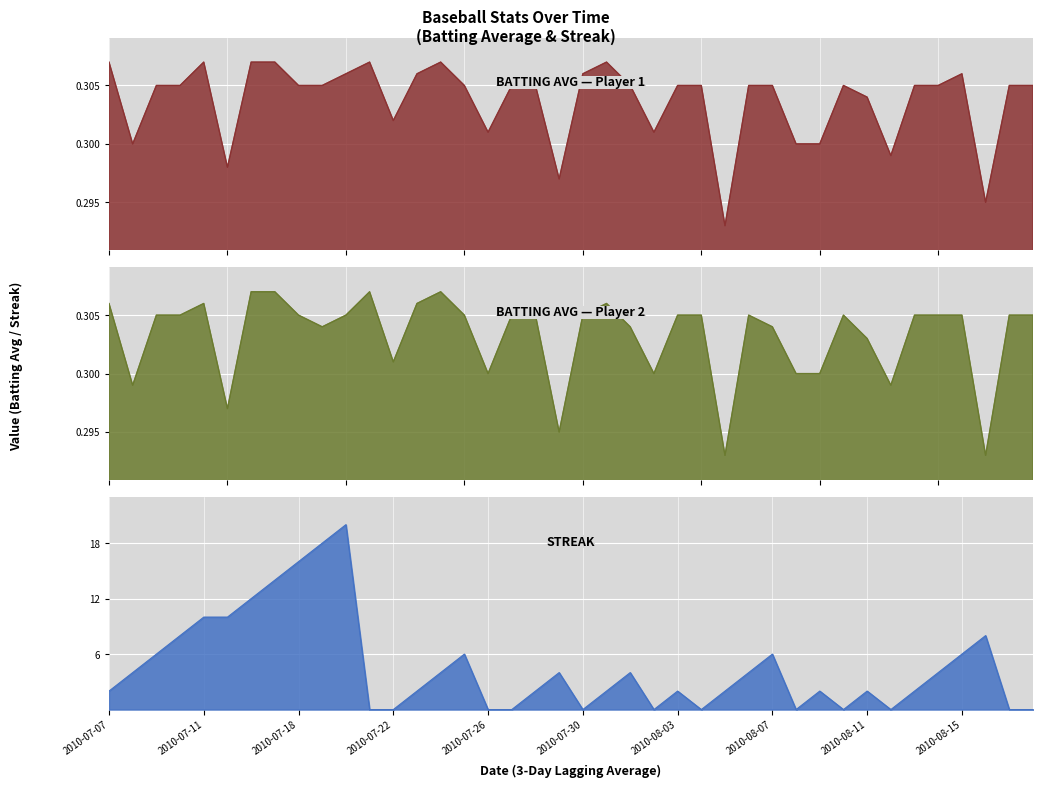

What is the minimum value for Batting Average2?

0.3